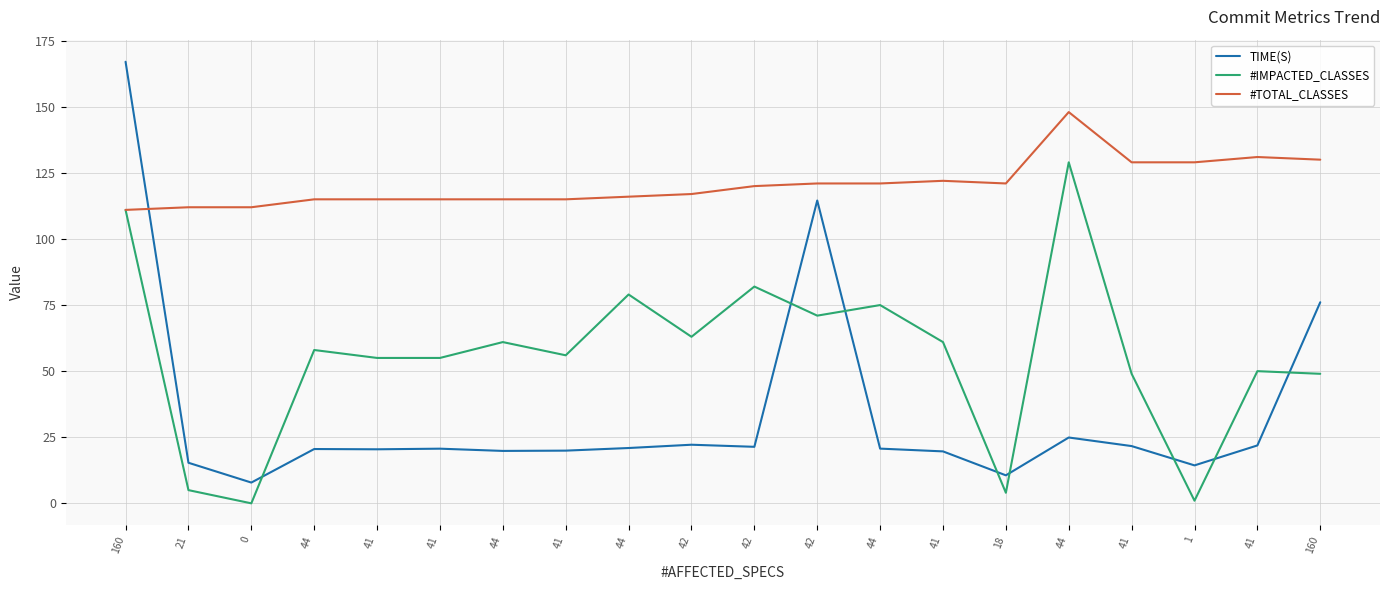

How many lines are shown in the chart?

3